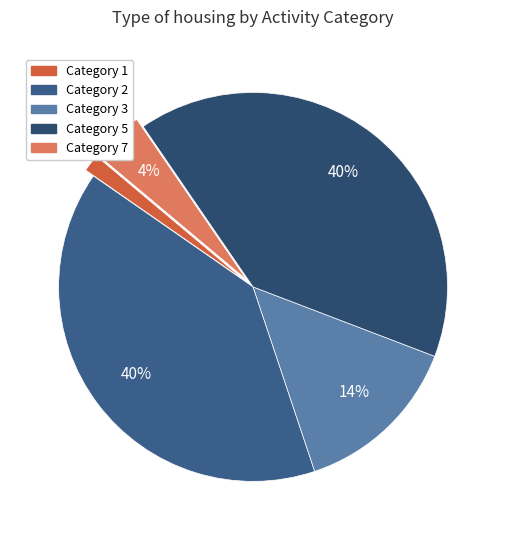

Which slice is the largest?

5